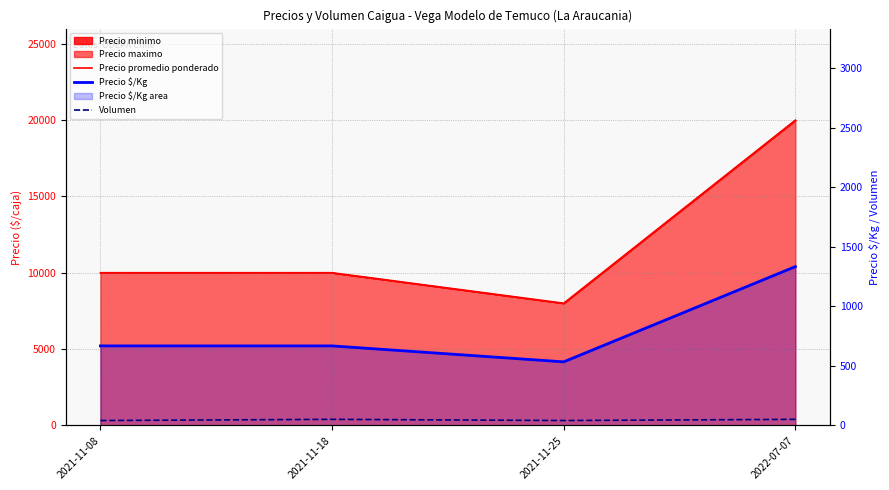

Is it true that Volumen equals 27 at 2021-11-18?

False